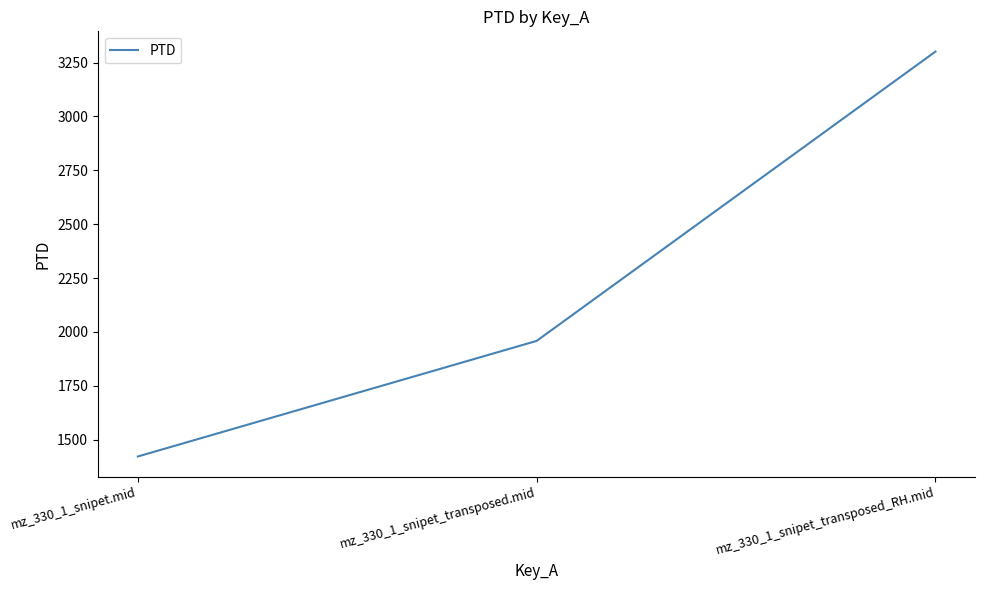

What is the maximum value shown in the chart?

3301.2